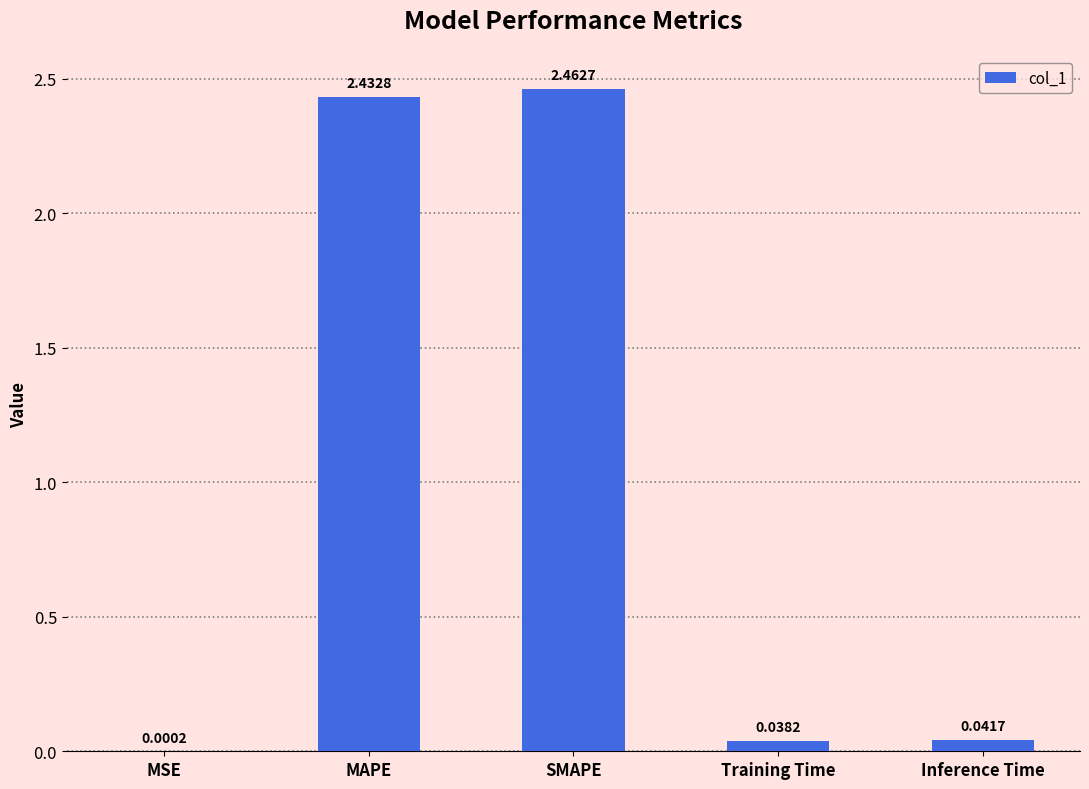

How many categories are shown in the chart?

5